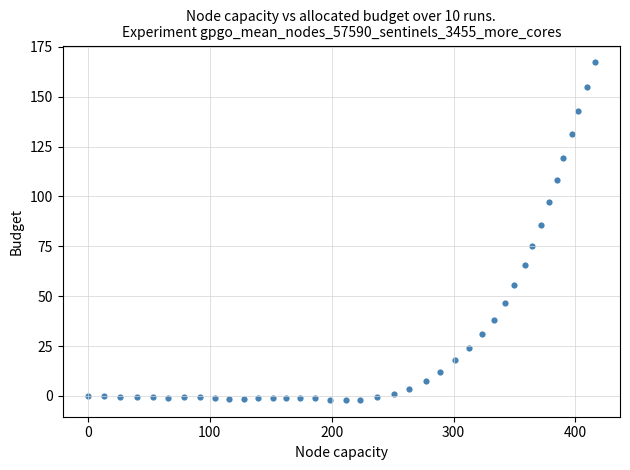

What Y value in the scatter plot is closest to 82?

85.8